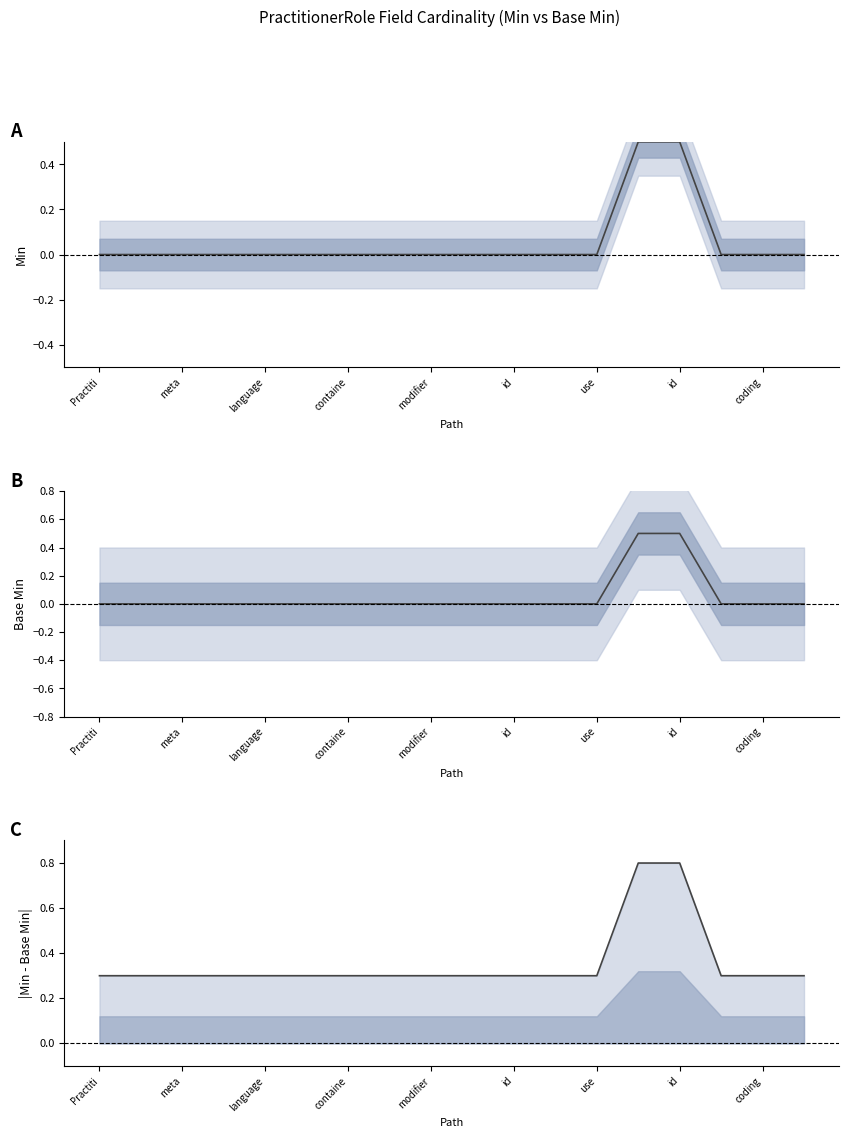

Which series has the largest total across all categories?

Difference